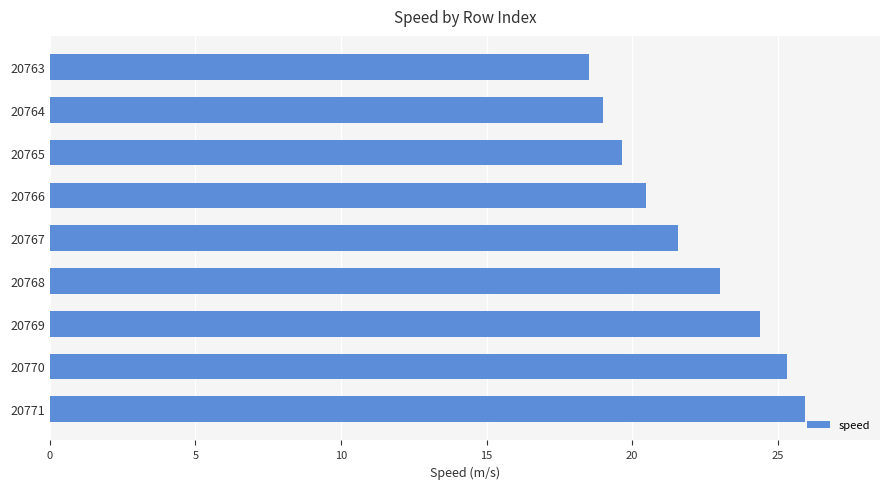

Which category has the highest value across all series?

20771